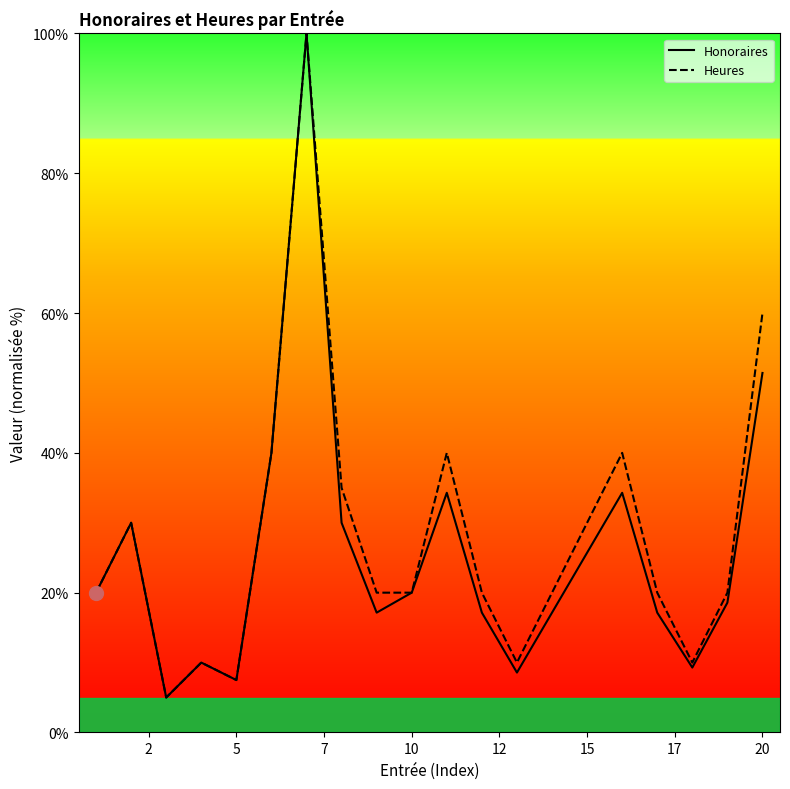

How many data points in Honoraires are less than 20?

10